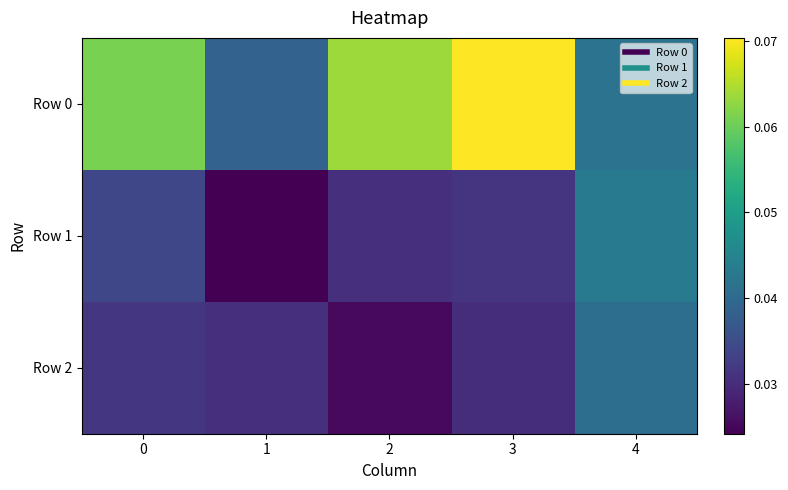

What is the maximum value shown in the chart?

0.1